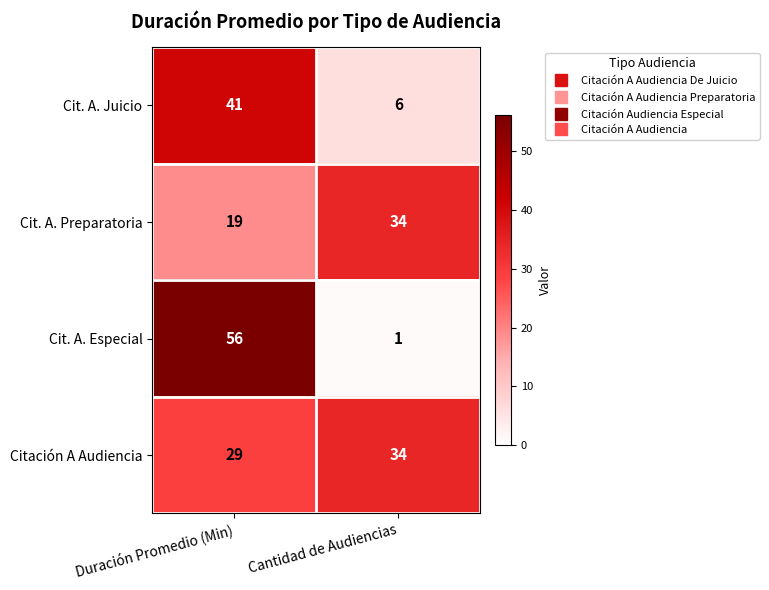

What value does the Citación A Audiencia series have at Duración Promedio (Min)?

29